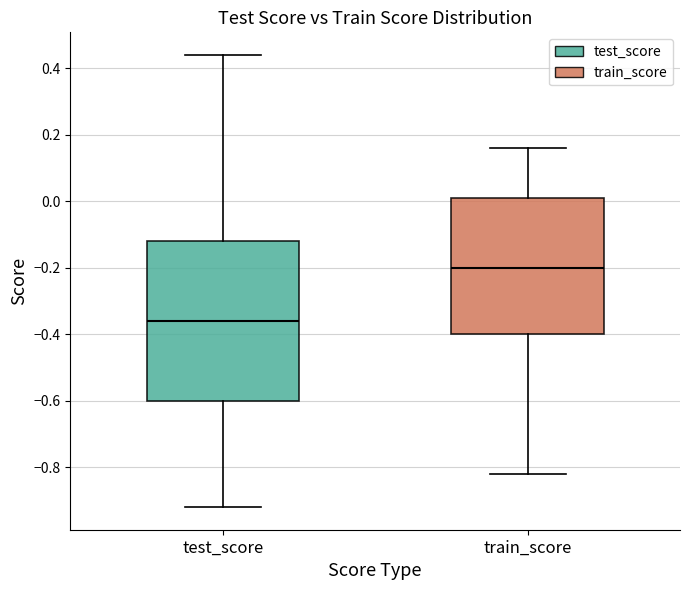

Which box's median line is the highest?

train_score